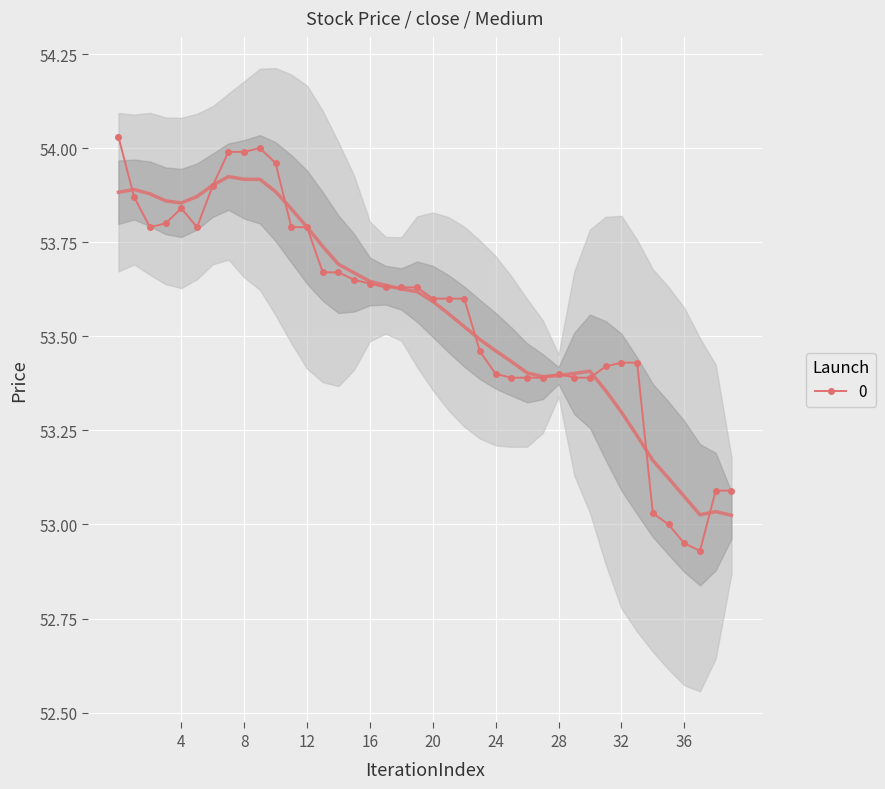

What is the sum of all values?

2142.4